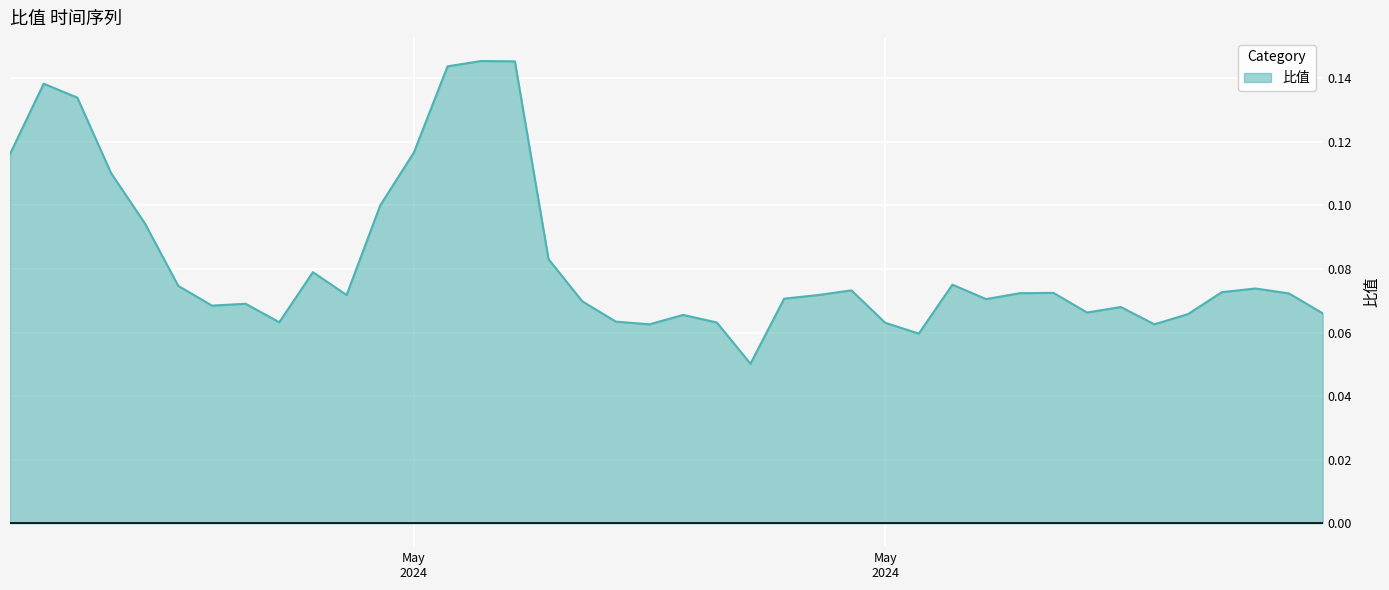

Does the chart display data point markers on the line(s)?

No